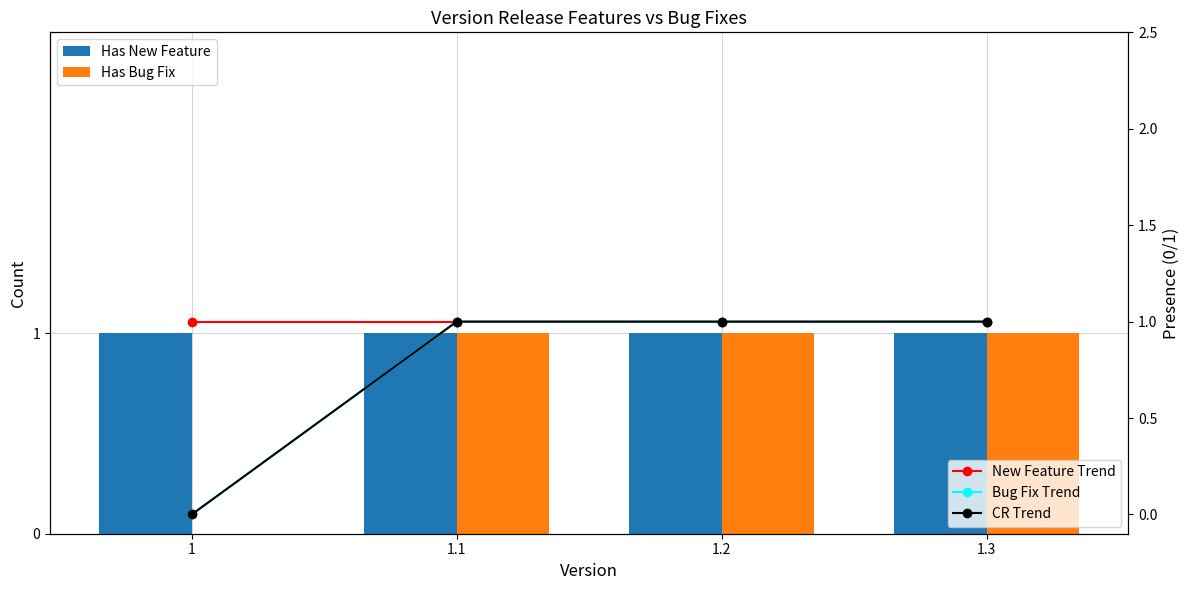

What is the maximum value shown in the chart?

1